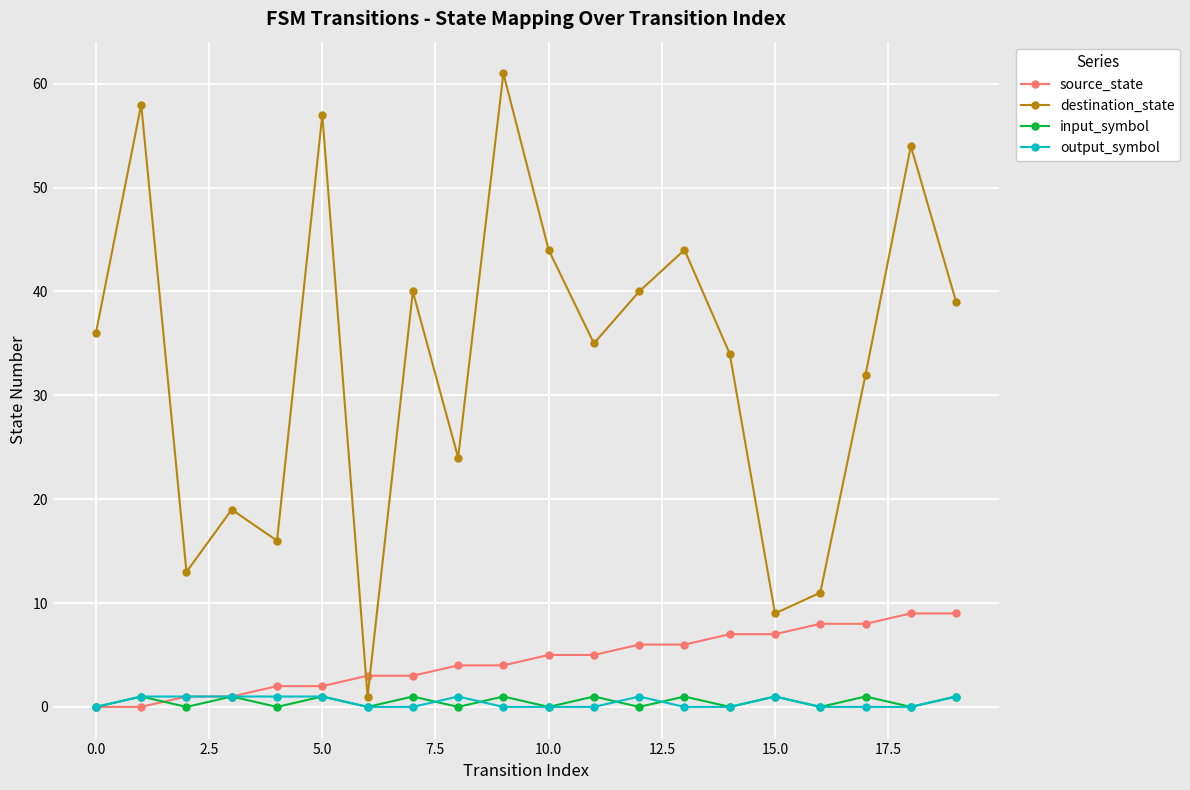

Which series has the largest total across all categories?

destination_state